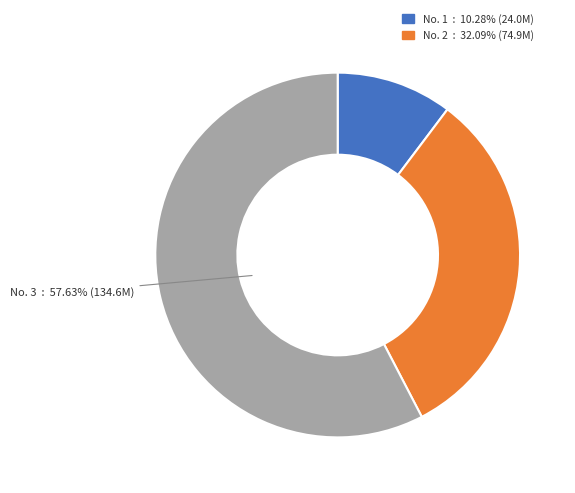

Does any single category account for the majority?

Yes